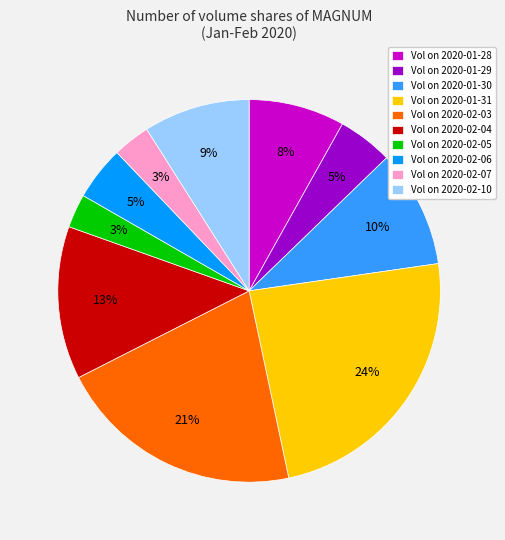

Which has a higher value, Vol on 2020-01-28 or Vol on 2020-01-29?

Vol on 2020-01-28